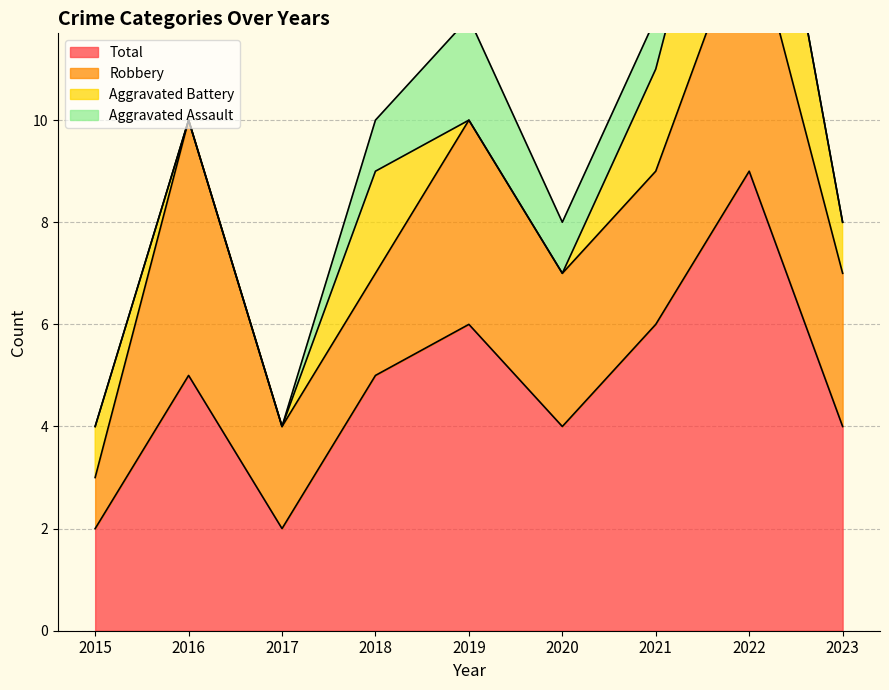

Which series has the largest range (max minus min)?

Total